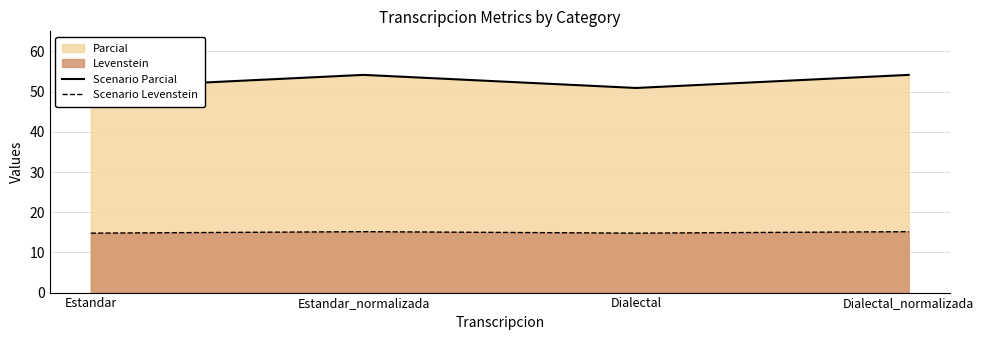

Reading left to right, transcribe all the data shown in this chart.

Scenario Parcial: Estandar=50.9	Estandar_normalizada=54.2	Dialectal=50.9	Dialectal_normalizada=54.2
Scenario Levenstein: Estandar=14.8	Estandar_normalizada=15.2	Dialectal=14.8	Dialectal_normalizada=15.2